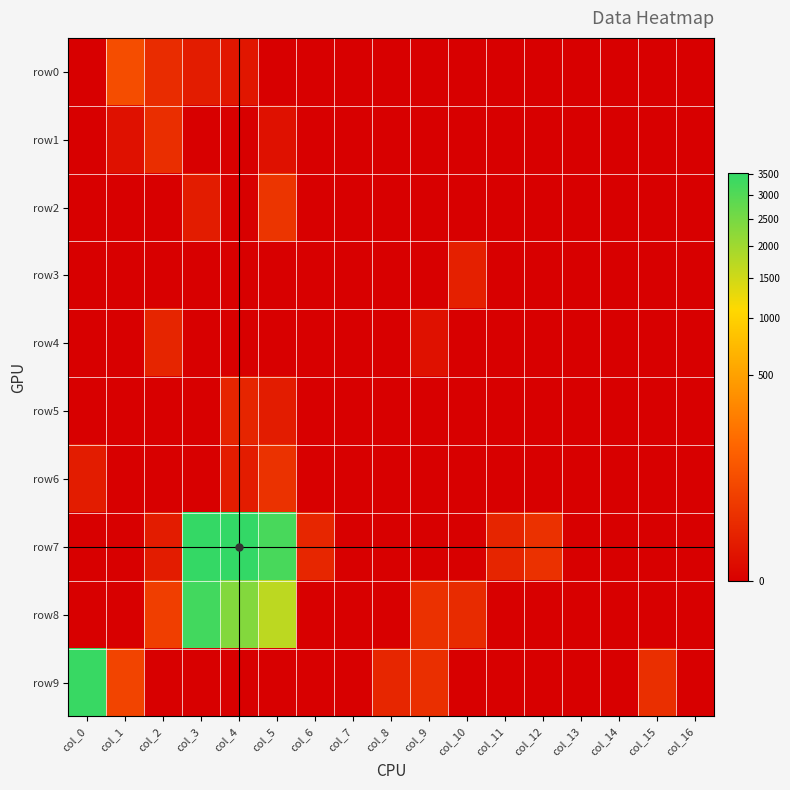

Reading left to right, transcribe all the data shown in this chart.

row0: col_0=0	col_1=69	col_2=15	col_3=4	col_4=2	col_5=0	col_6=0	col_7=0	col_8=0	col_9=0	col_10=0	col_11=0	col_12=0	col_13=0	col_14=0	col_15=0	col_16=0
row1: col_0=0	col_1=1	col_2=16	col_3=0	col_4=0	col_5=1	col_6=0	col_7=0	col_8=0	col_9=0	col_10=0	col_11=0	col_12=0	col_13=0	col_14=0	col_15=0	col_16=0
row2: col_0=0	col_1=0	col_2=0	col_3=4	col_4=0	col_5=24	col_6=0	col_7=0	col_8=0	col_9=0	col_10=0	col_11=0	col_12=0	col_13=0	col_14=0	col_15=0	col_16=0
row3: col_0=0	col_1=0	col_2=0	col_3=0	col_4=0	col_5=0	col_6=0	col_7=0	col_8=0	col_9=0	col_10=6	col_11=0	col_12=0	col_13=0	col_14=0	col_15=0	col_16=0
row4: col_0=0	col_1=0	col_2=9	col_3=0	col_4=0	col_5=0	col_6=0	col_7=0	col_8=0	col_9=1	col_10=0	col_11=0	col_12=0	col_13=0	col_14=0	col_15=0	col_16=0
row5: col_0=0	col_1=0	col_2=0	col_3=0	col_4=9	col_5=4	col_6=0	col_7=0	col_8=0	col_9=0	col_10=0	col_11=0	col_12=0	col_13=0	col_14=0	col_15=0	col_16=0
row6: col_0=4	col_1=0	col_2=0	col_3=0	col_4=4	col_5=21	col_6=0	col_7=0	col_8=0	col_9=0	col_10=0	col_11=0	col_12=0	col_13=0	col_14=0	col_15=0	col_16=0
row7: col_0=0	col_1=0	col_2=4	col_3=3472	col_4=3511	col_5=3164	col_6=10	col_7=0	col_8=0	col_9=0	col_10=0	col_11=9	col_12=19	col_13=0	col_14=0	col_15=0	col_16=0
row8: col_0=0	col_1=0	col_2=39	col_3=3259	col_4=2341	col_5=1686	col_6=0	col_7=0	col_8=0	col_9=20	col_10=13	col_11=0	col_12=0	col_13=0	col_14=0	col_15=0	col_16=0
row9: col_0=3397	col_1=49	col_2=0	col_3=0	col_4=0	col_5=0	col_6=0	col_7=0	col_8=10	col_9=18	col_10=0	col_11=0	col_12=0	col_13=0	col_14=0	col_15=18	col_16=0